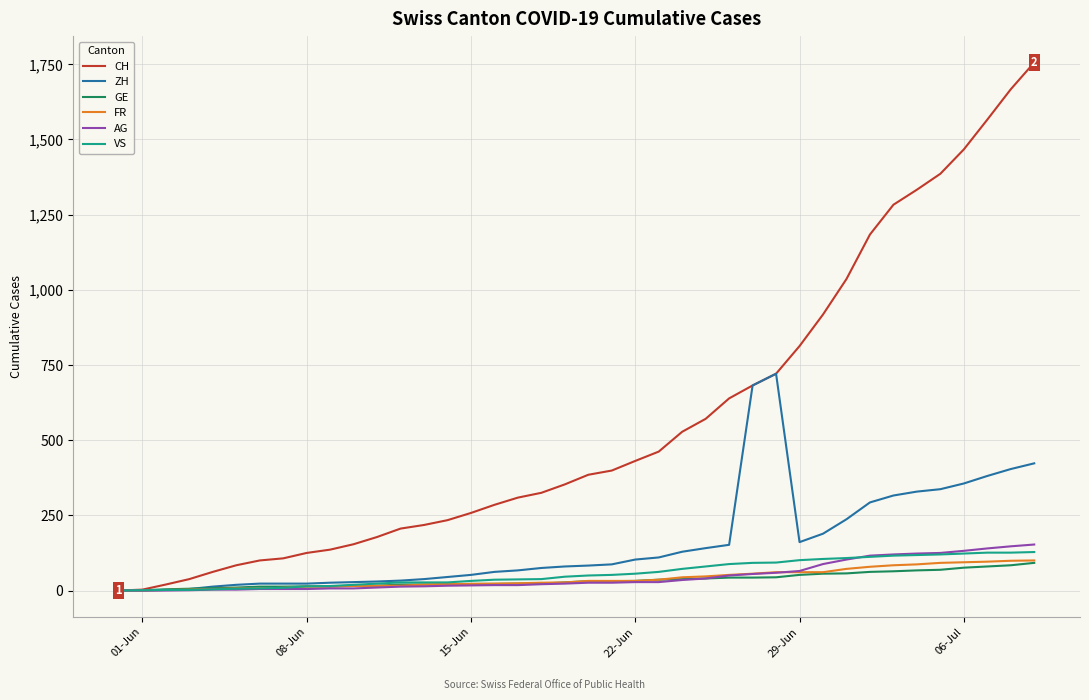

Which series has the largest range (max minus min)?

CH